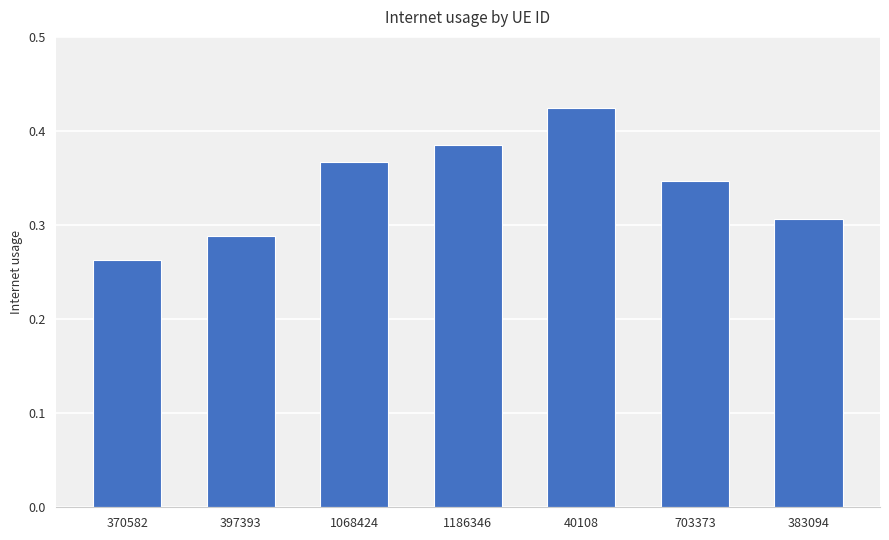

What is the difference between the second highest and minimum values?

0.1